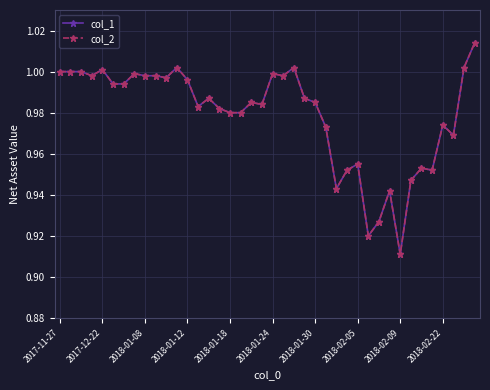

In col_1, how many points are lower than both neighbors (excluding endpoints)?

10